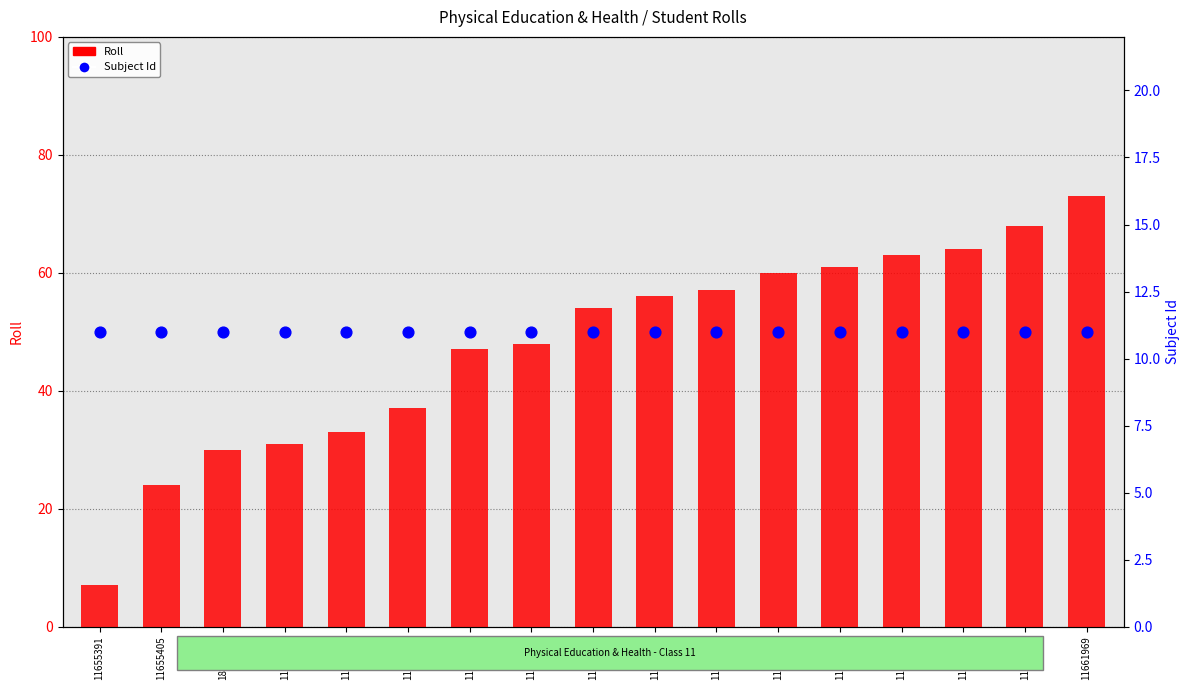

Is the value of Roll at 11655413 greater than the value of Subject Id at 11661965?

Yes